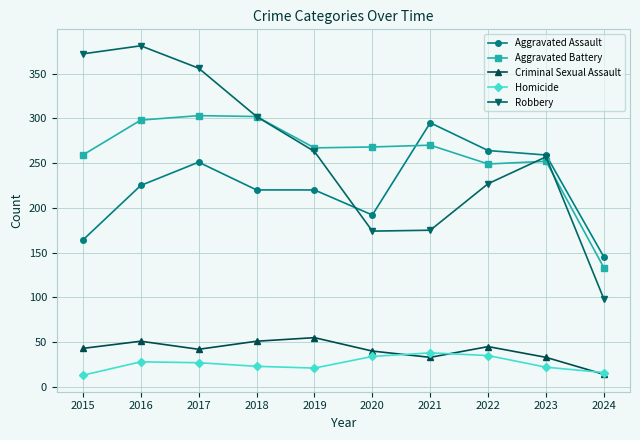

True or false: Aggravated Battery and Robbery cross at least once.

True